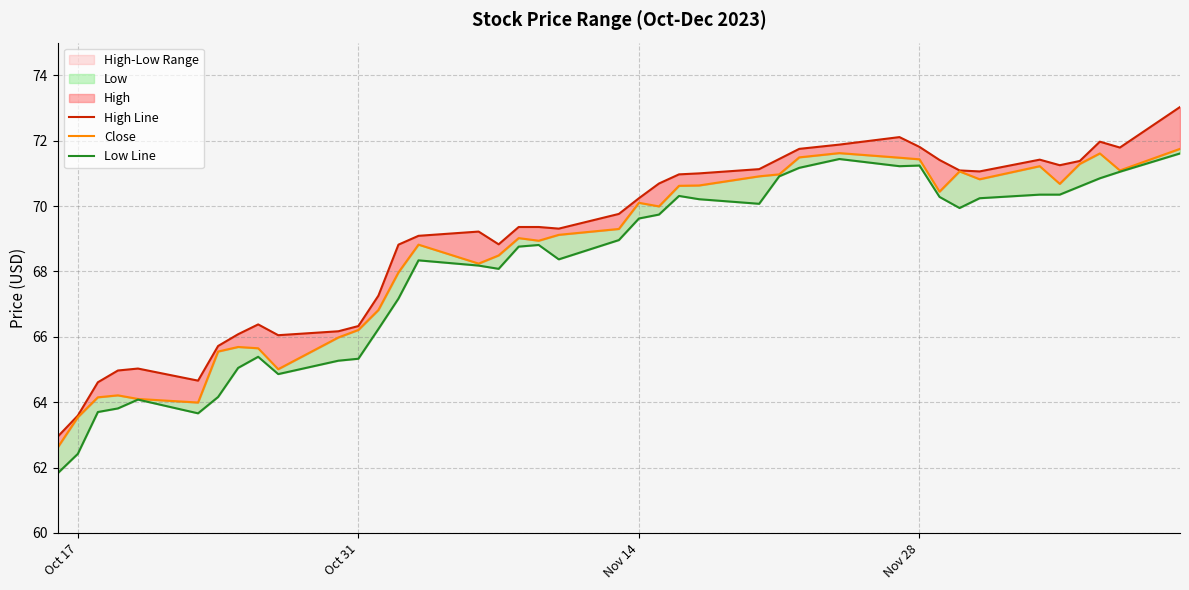

What is the minimum value for Low Line?

61.8